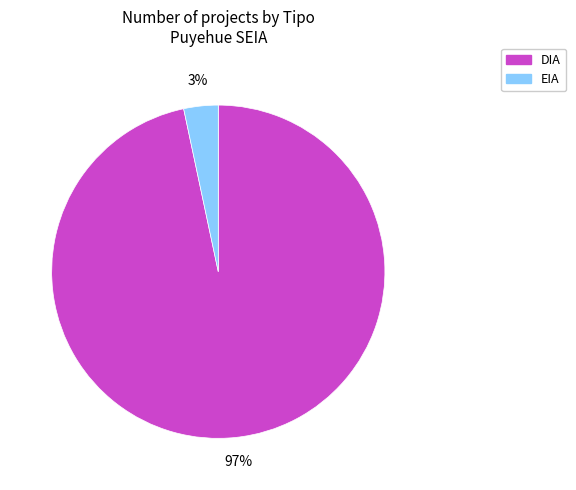

Is there any slice that represents more than half of the pie?

Yes